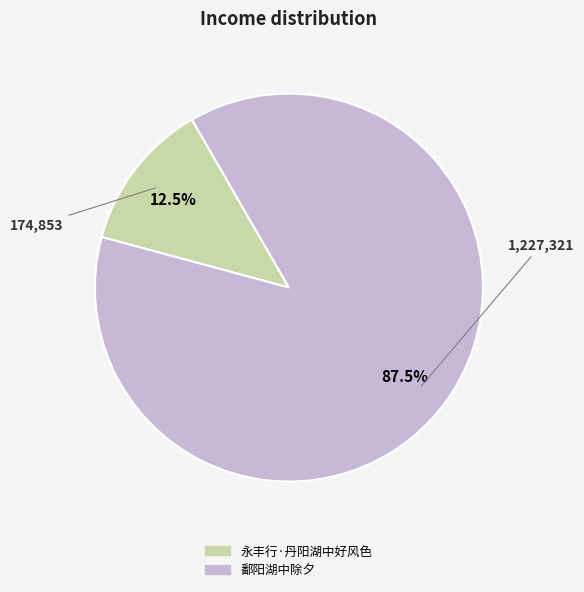

Count the number of slices in the pie.

2